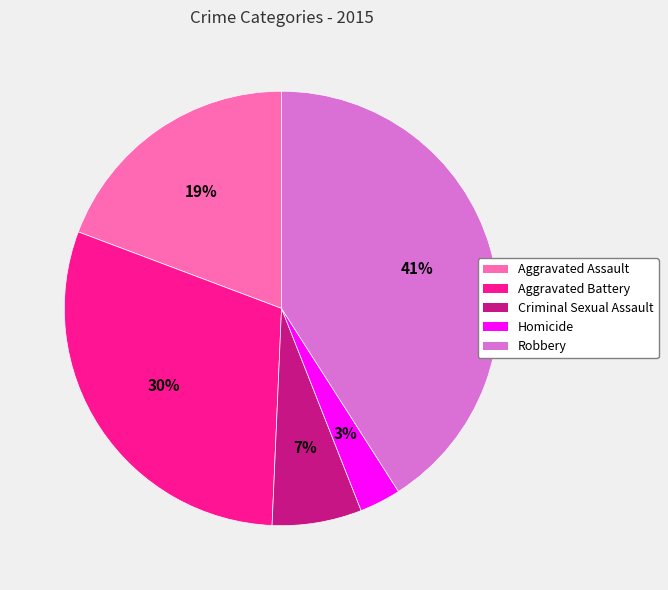

The Robbery slice represents 53% of the pie. True or false?

False